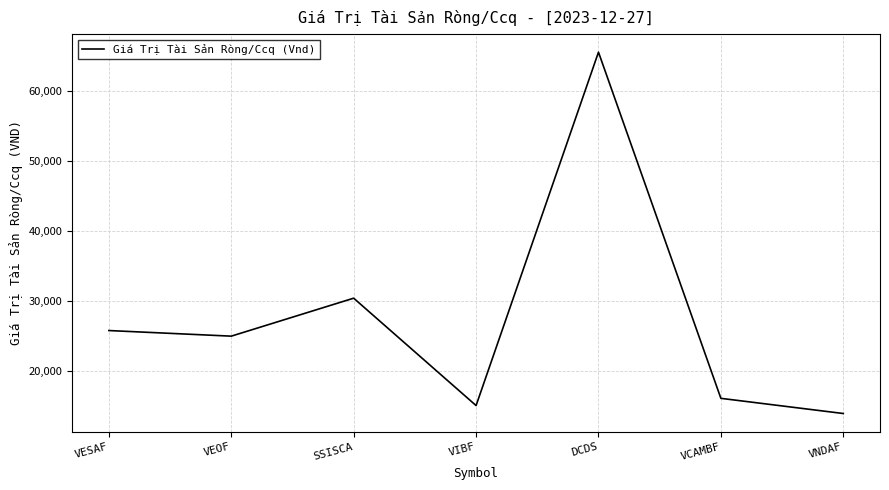

What is the average value?

27426.3